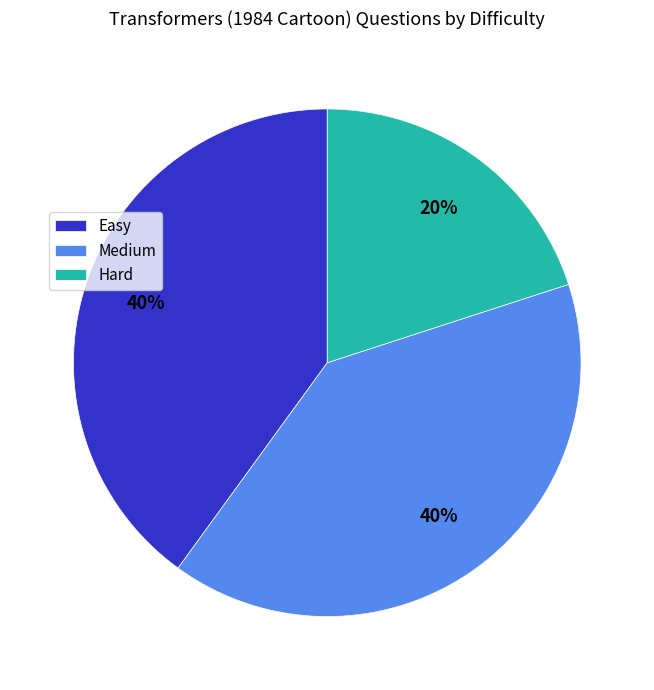

What is the smallest slice in the pie chart?

Hard